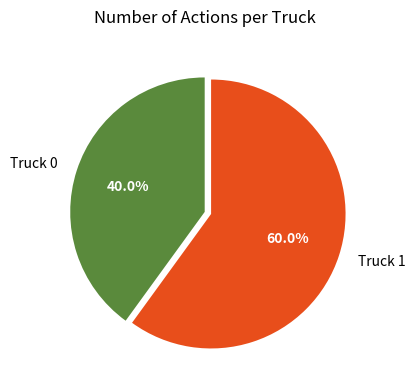

Does Truck 0 represent more than half of the total?

No